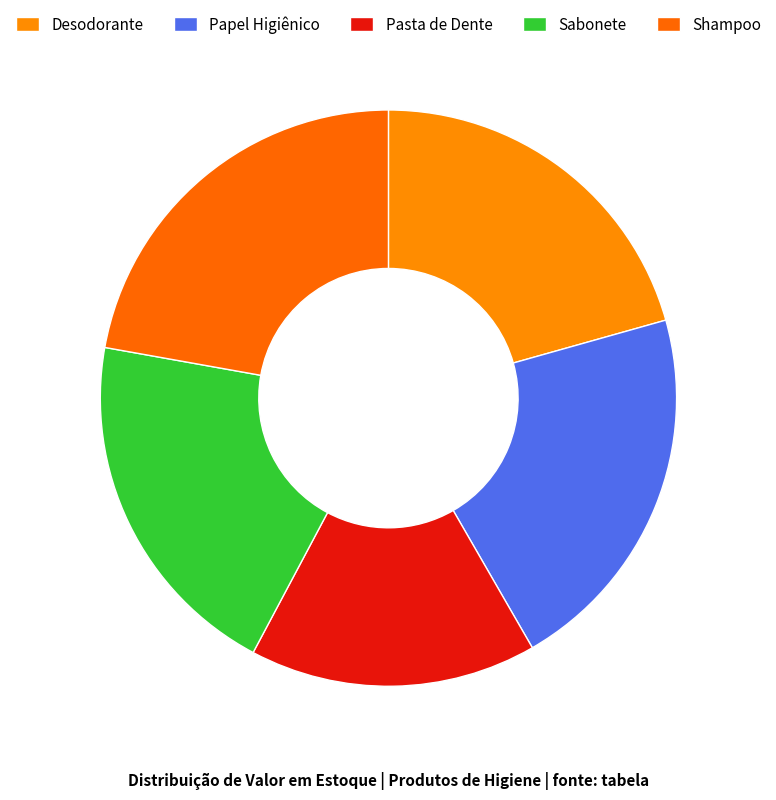

How many slices are in this pie chart?

5